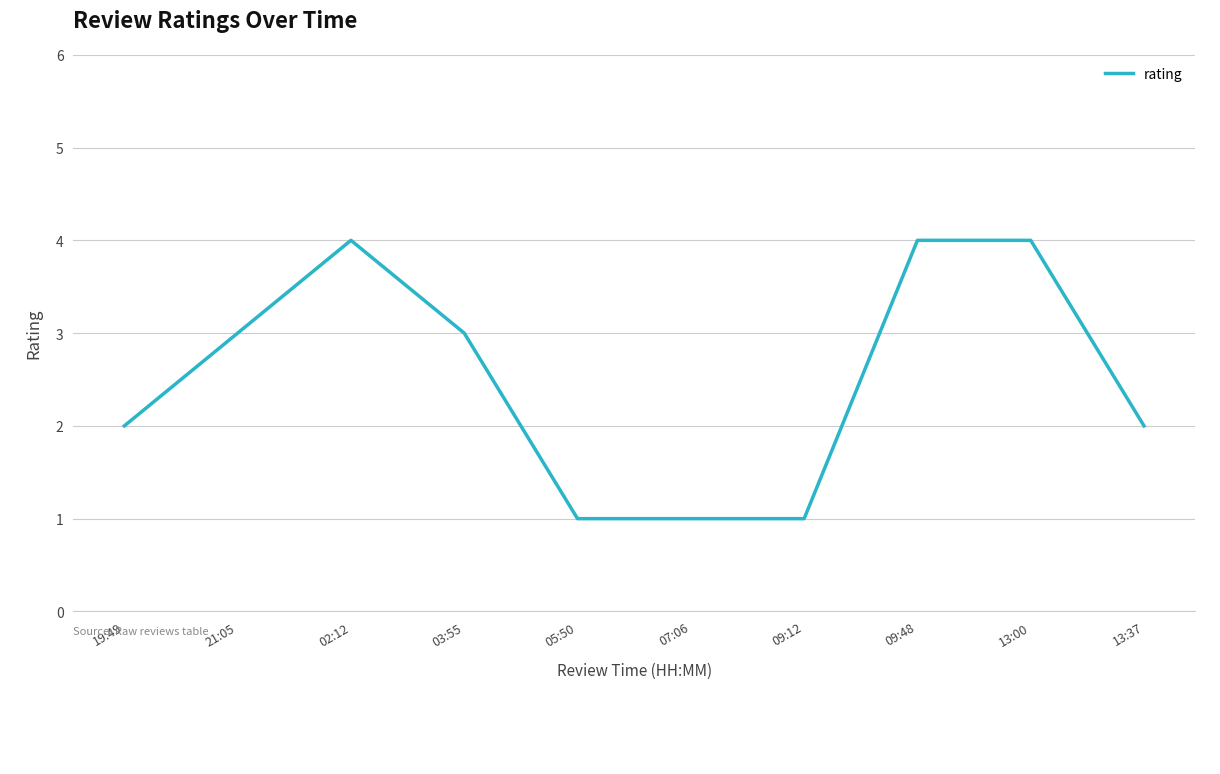

True or false: the data shows 1 at 09:12.

True